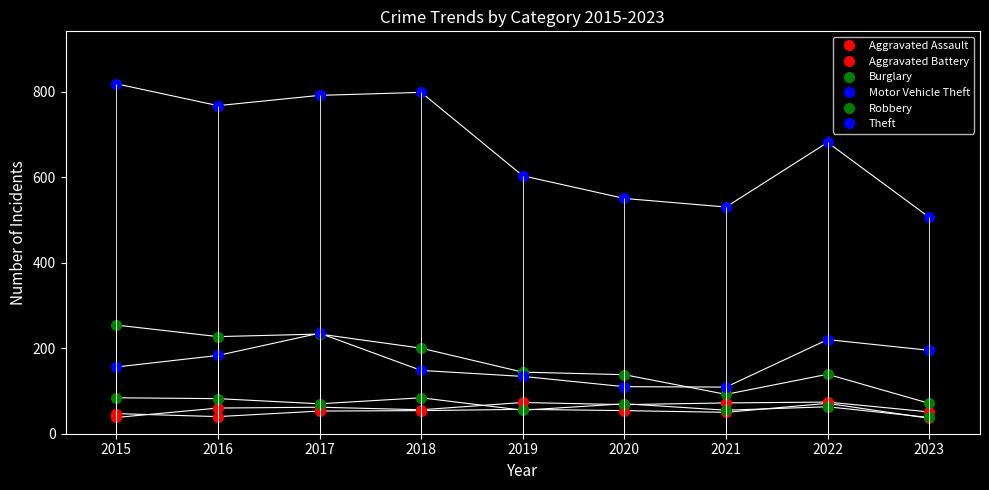

What is the minimum value for Aggravated Assault?

38